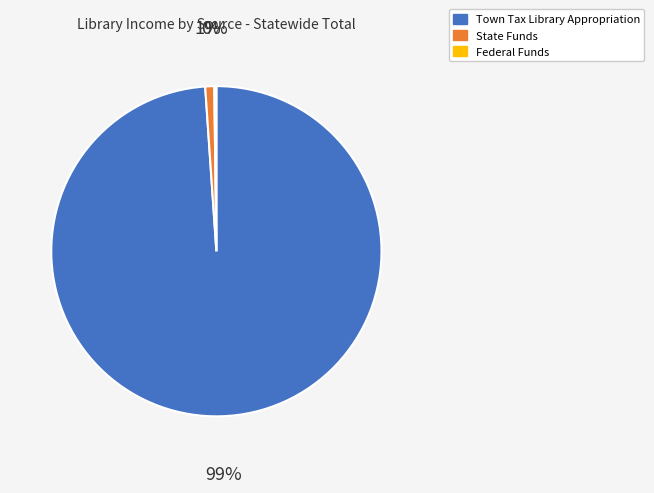

Which category accounts for the majority?

Town Tax Library Appropriation